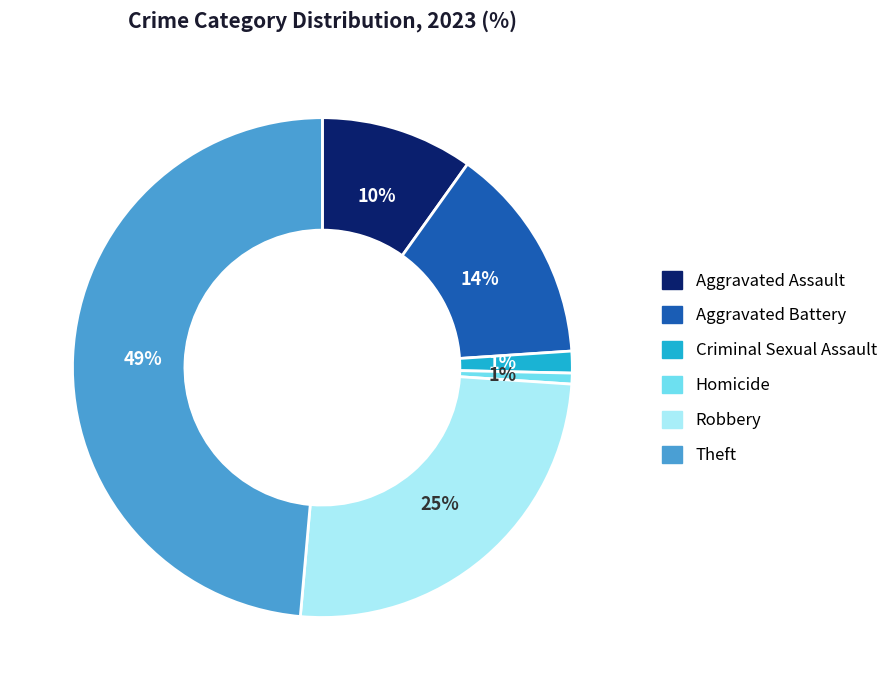

To the nearest percent, what is the average slice percentage?

17%